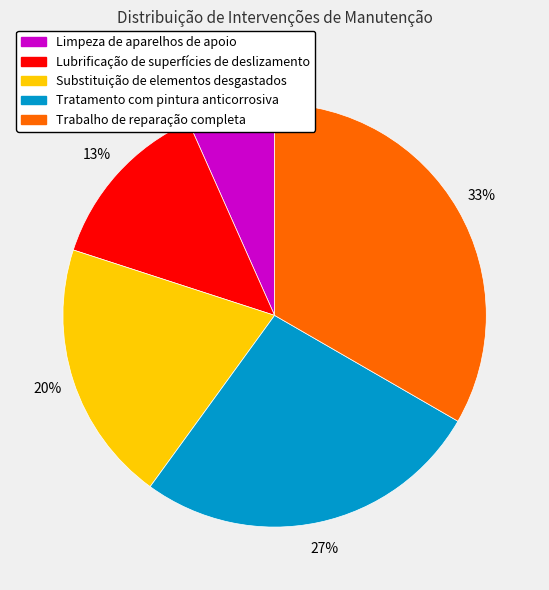

Which category has the biggest portion of the pie?

Trabalho de reparação completa